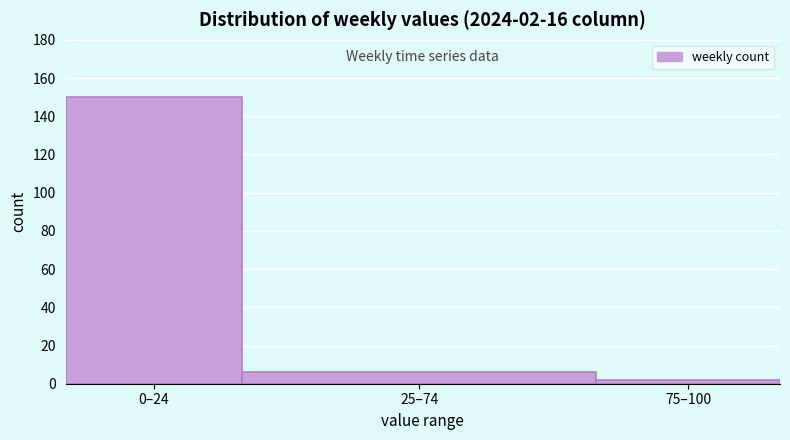

Reading left to right, what are all the values shown in this chart?

150	6	2